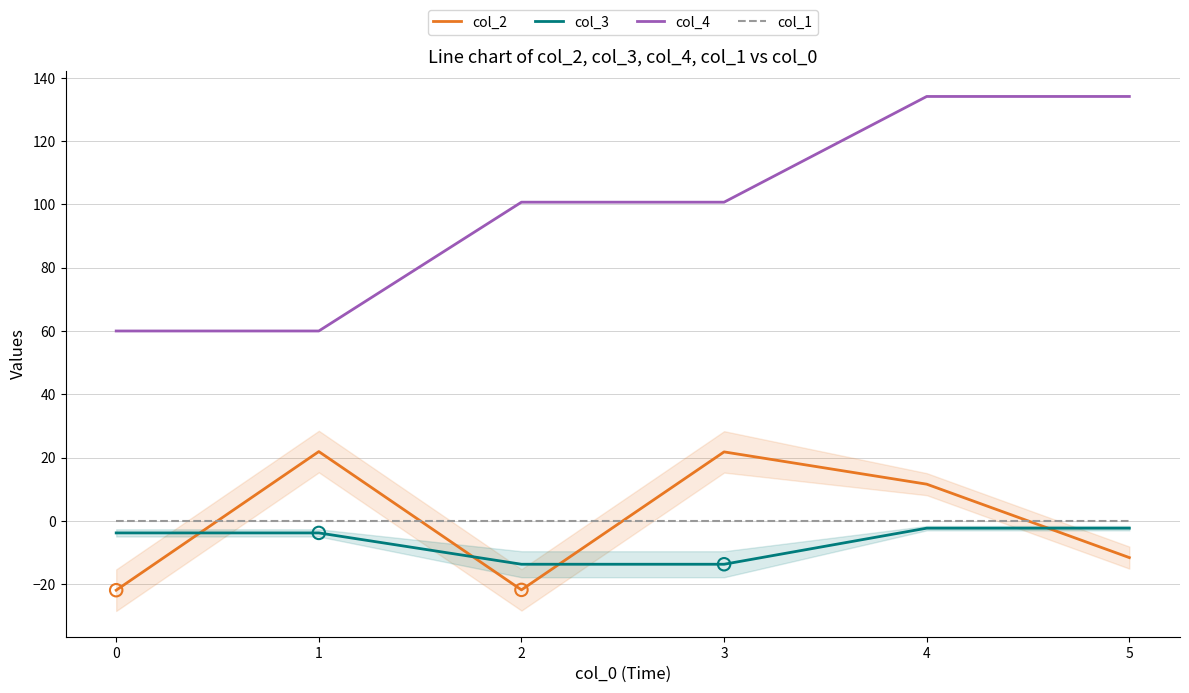

Is the value of col_3 at 0 greater than the value of col_1 at 0?

No